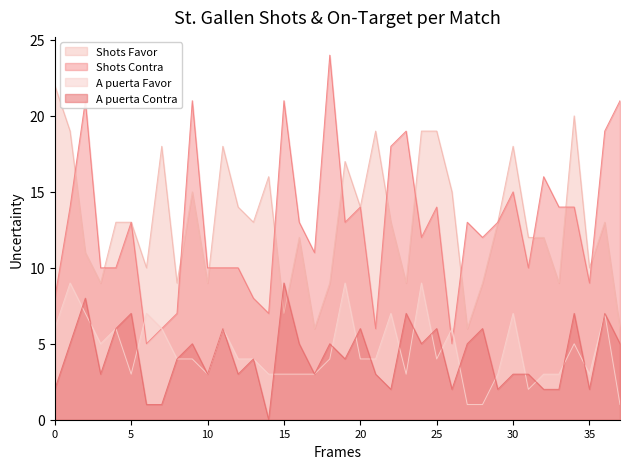

What value does the A puerta Favor series have at 15?

3